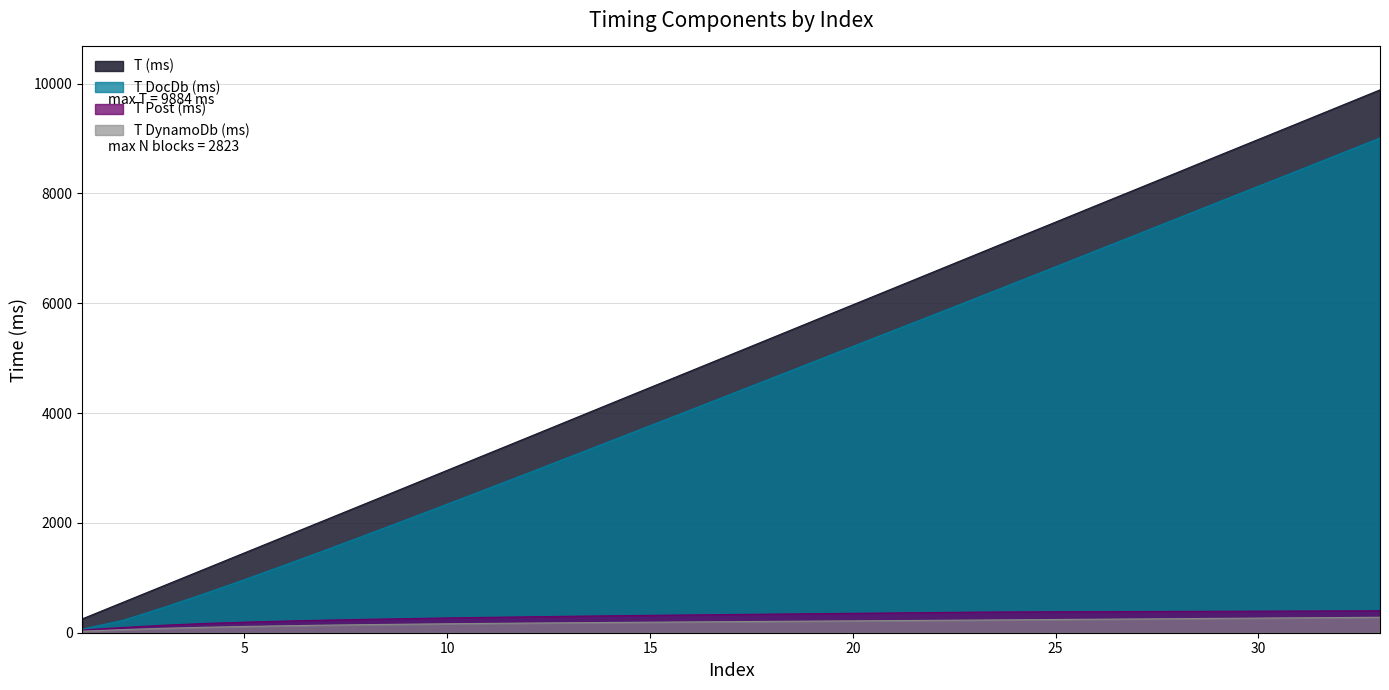

Between 18 and 22, which series saw the biggest shift?

T (ms)